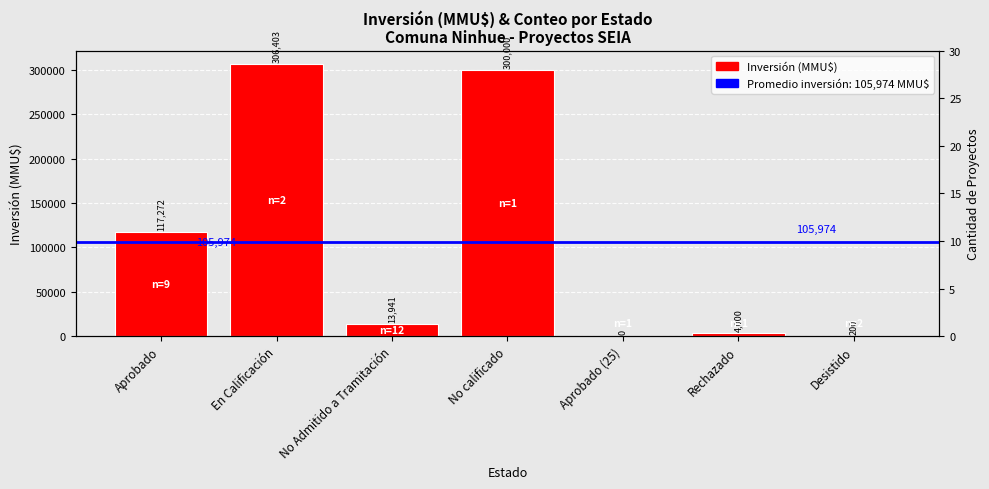

Rank the categories by value from highest to lowest.

En Calificación, No calificado, Aprobado, No Admitido a Tramitación, Rechazado, Desistido, Aprobado (25)